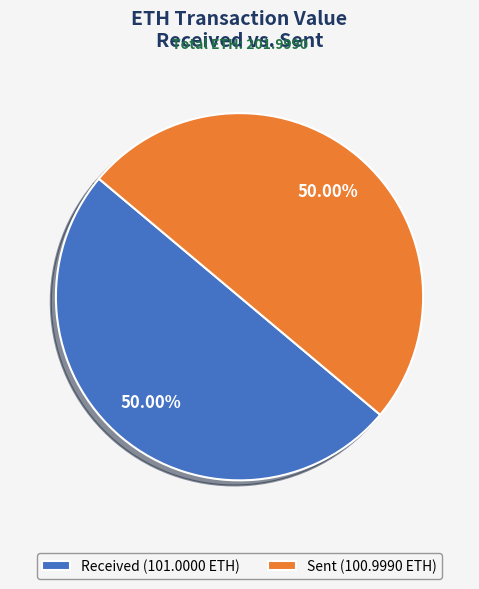

Combined, do Sent (100.9990 ETH) and Received (101.0000 ETH) account for over 50%?

Yes